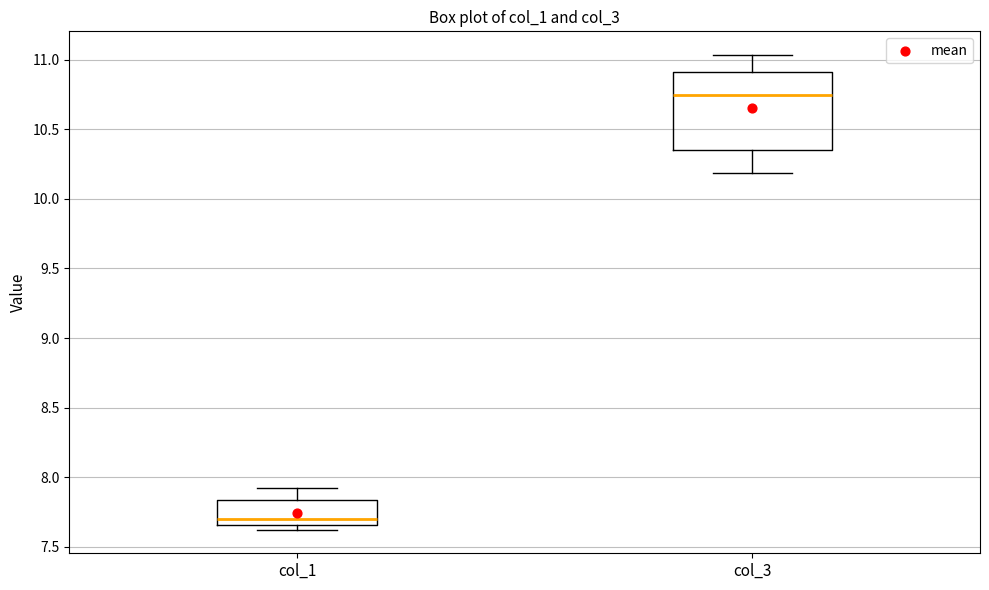

Where does the median line of the box for col_3 sit on the y-axis? The values are not printed on the chart, so give them approximately, as read against the axis.

10.75